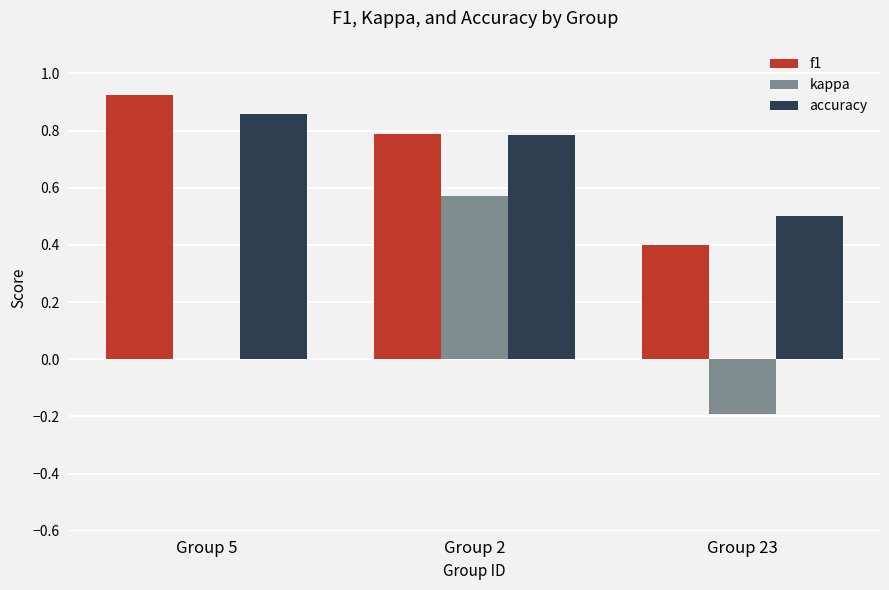

Read the kappa value at Group 23.

-0.2